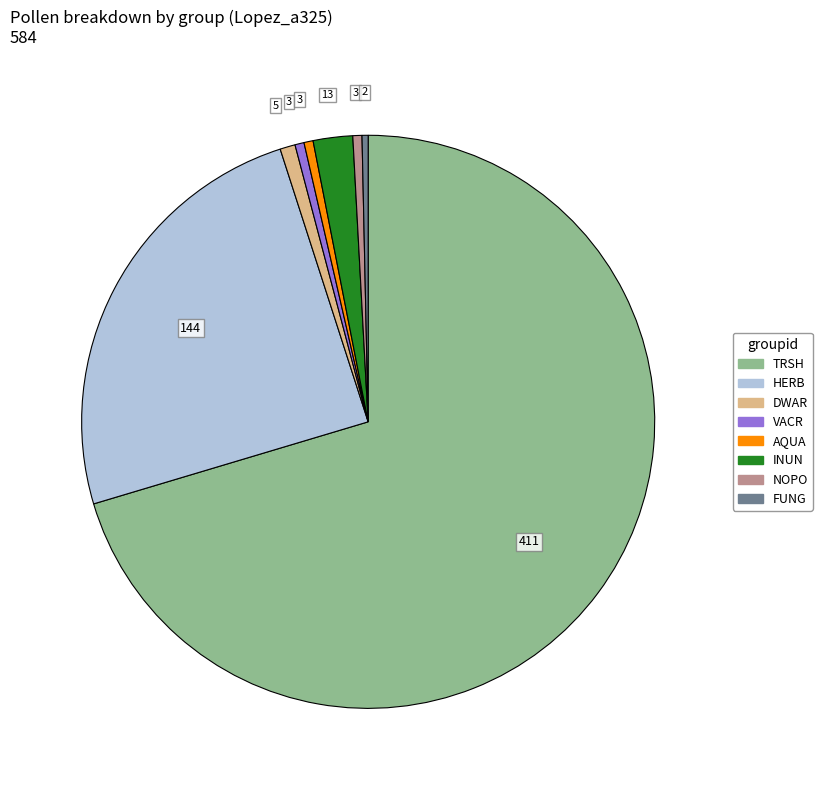

Between VACR and TRSH, which is larger?

TRSH